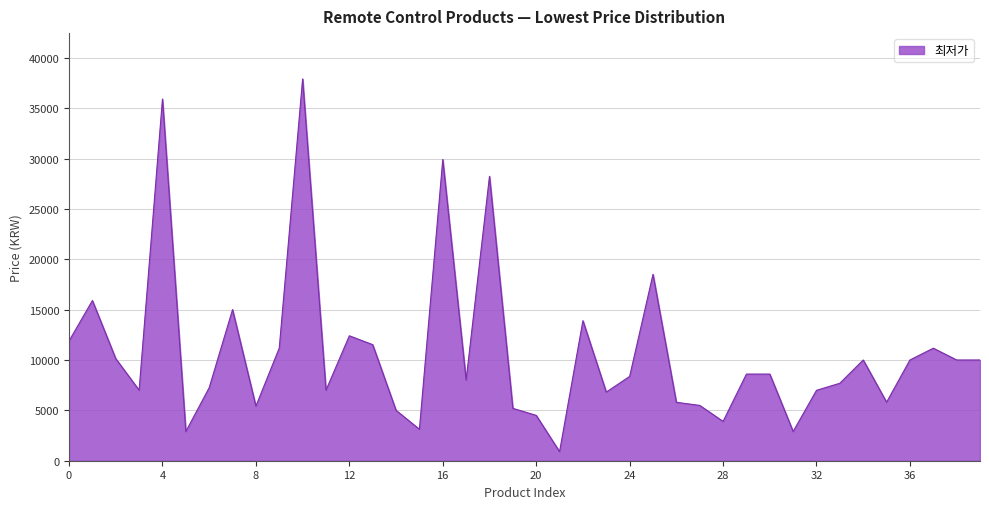

What is the maximum value shown in the chart?

37900